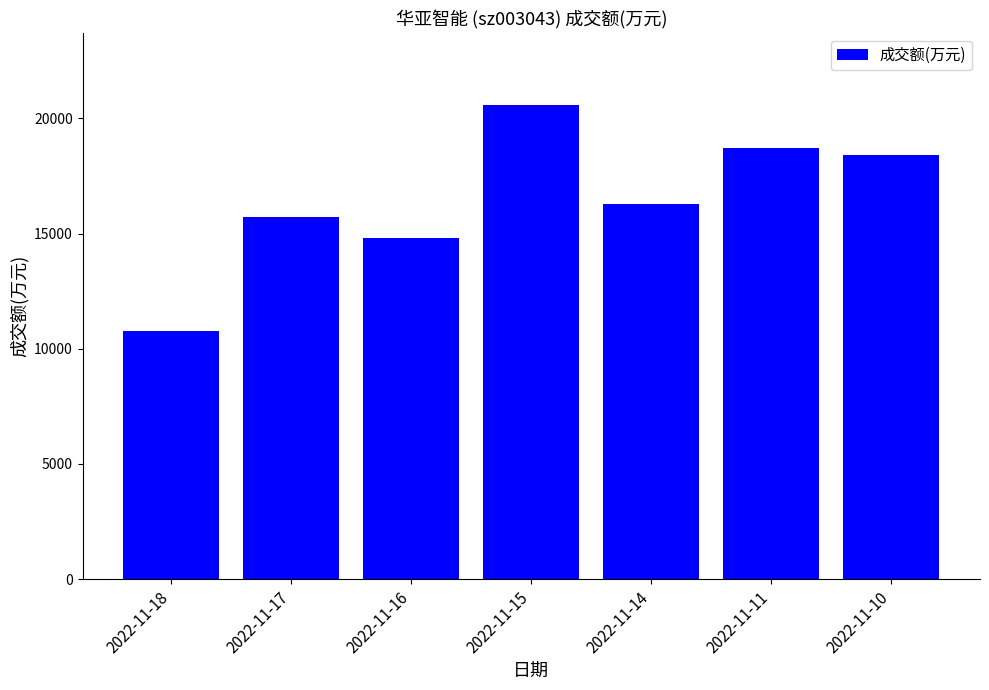

What is the sum of all values?

115253